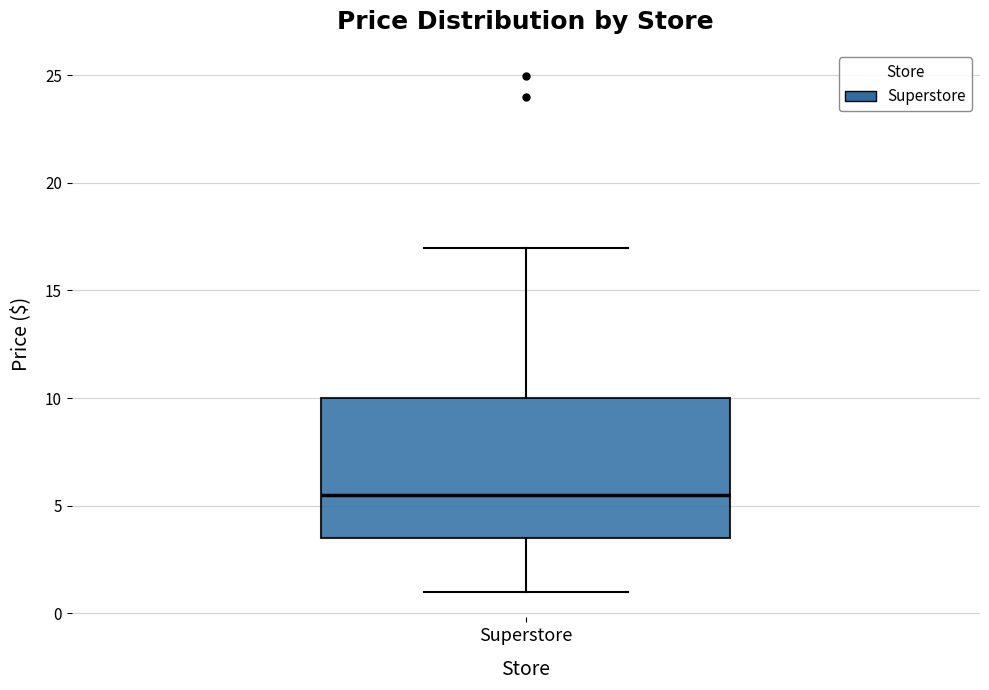

Read this box plot against the y-axis: the position of the median line, the range covered by the box, and the ends of both whiskers. The values are not printed on the chart, so give them approximately, as read against the axis.

median 5.5, box 3.5 to 10.0, whiskers 1.0 to 17.0